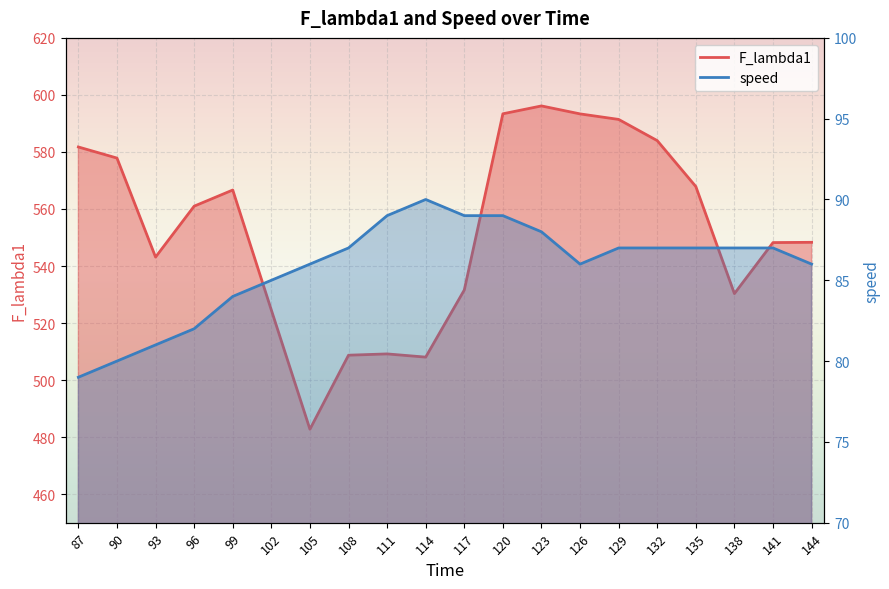

Is it true that F_lambda1 equals 359.7 at 96?

False